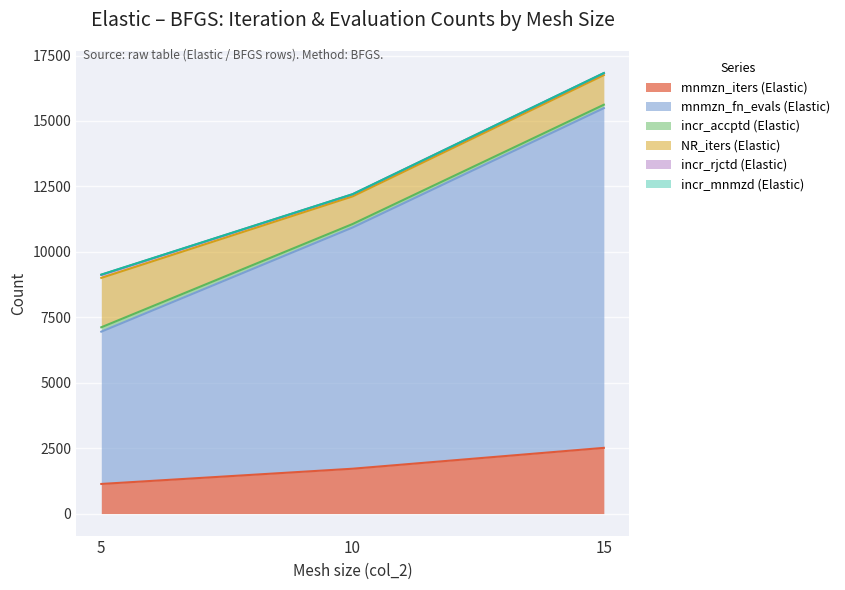

What are all the series names shown in the legend?

mnmzn_iters (Elastic), mnmzn_fn_evals (Elastic), incr_accptd (Elastic), NR_iters (Elastic), incr_rjctd (Elastic), incr_mnmzd (Elastic)